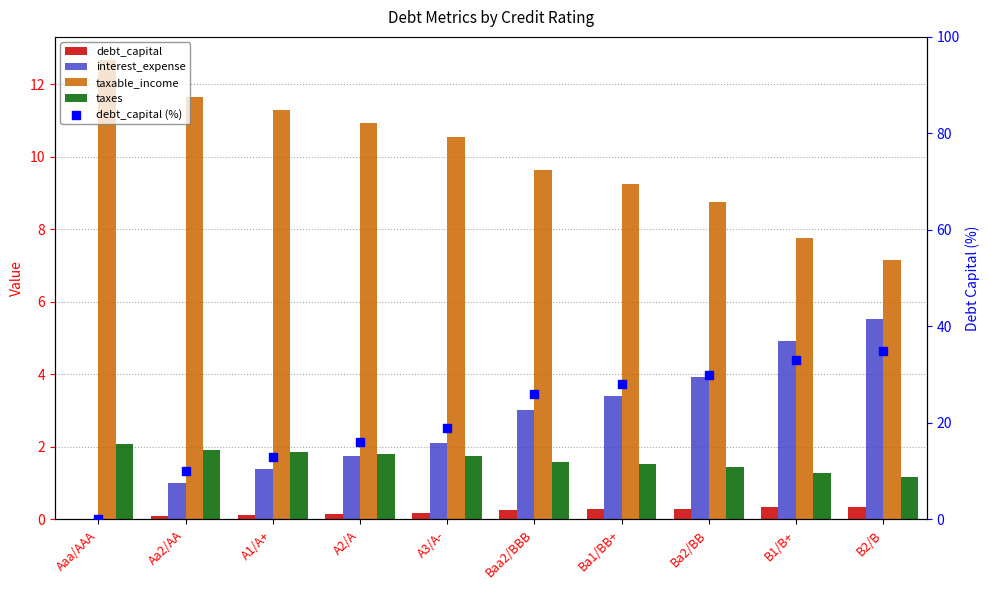

What is the total value across all series at Aaa/AAA?

14.8